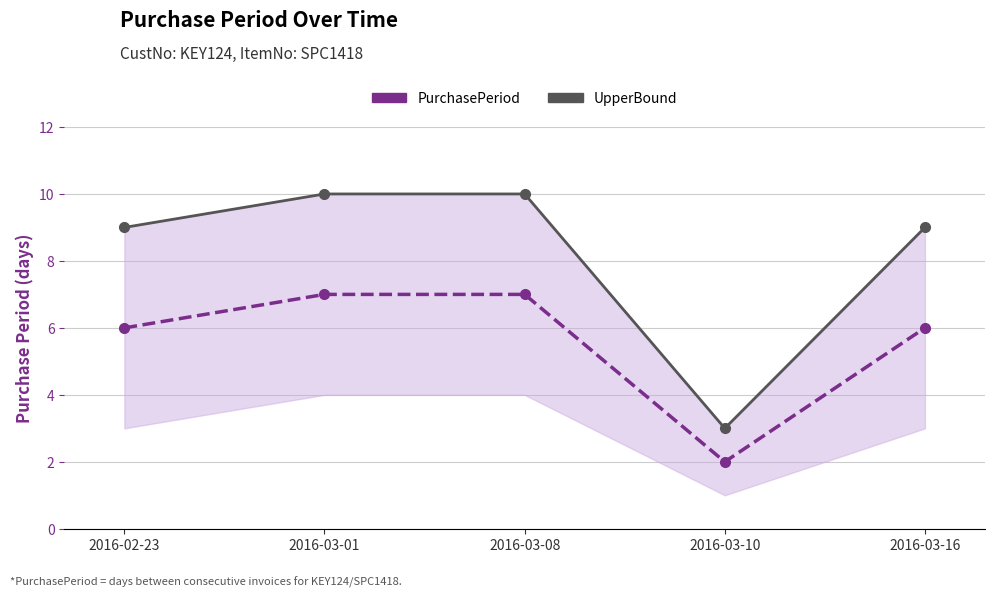

List the series in order of their peak value, highest first.

UpperBound, PurchasePeriod